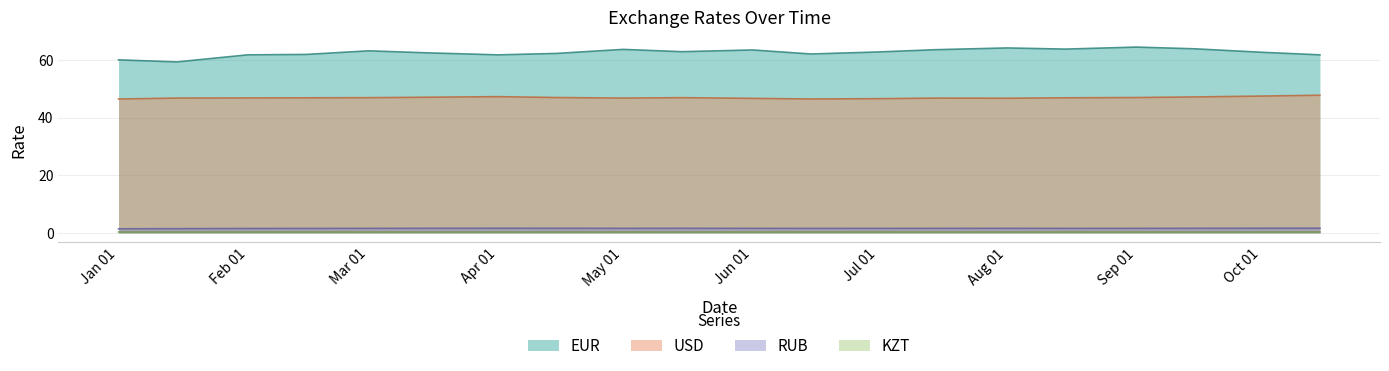

Reading left to right, what are all the values shown in this chart?

EUR: 60.1	59.4	61.8	62.0	63.2	62.5	61.8	62.3	63.7	62.9	63.5	62.1	62.8	63.6	64.2	63.8	64.5	63.9	62.7	61.8
USD: 46.5	46.8	46.9	46.9	47.0	47.1	47.3	47.0	46.8	47.0	46.7	46.5	46.6	46.8	46.8	46.9	47.0	47.2	47.5	47.8
RUB: 1.4	1.5	1.5	1.6	1.6	1.6	1.6	1.6	1.6	1.6	1.6	1.6	1.6	1.6	1.6	1.6	1.6	1.6	1.6	1.6
KZT: 0.3	0.3	0.3	0.3	0.3	0.3	0.3	0.3	0.3	0.3	0.3	0.3	0.3	0.3	0.3	0.3	0.3	0.3	0.3	0.3